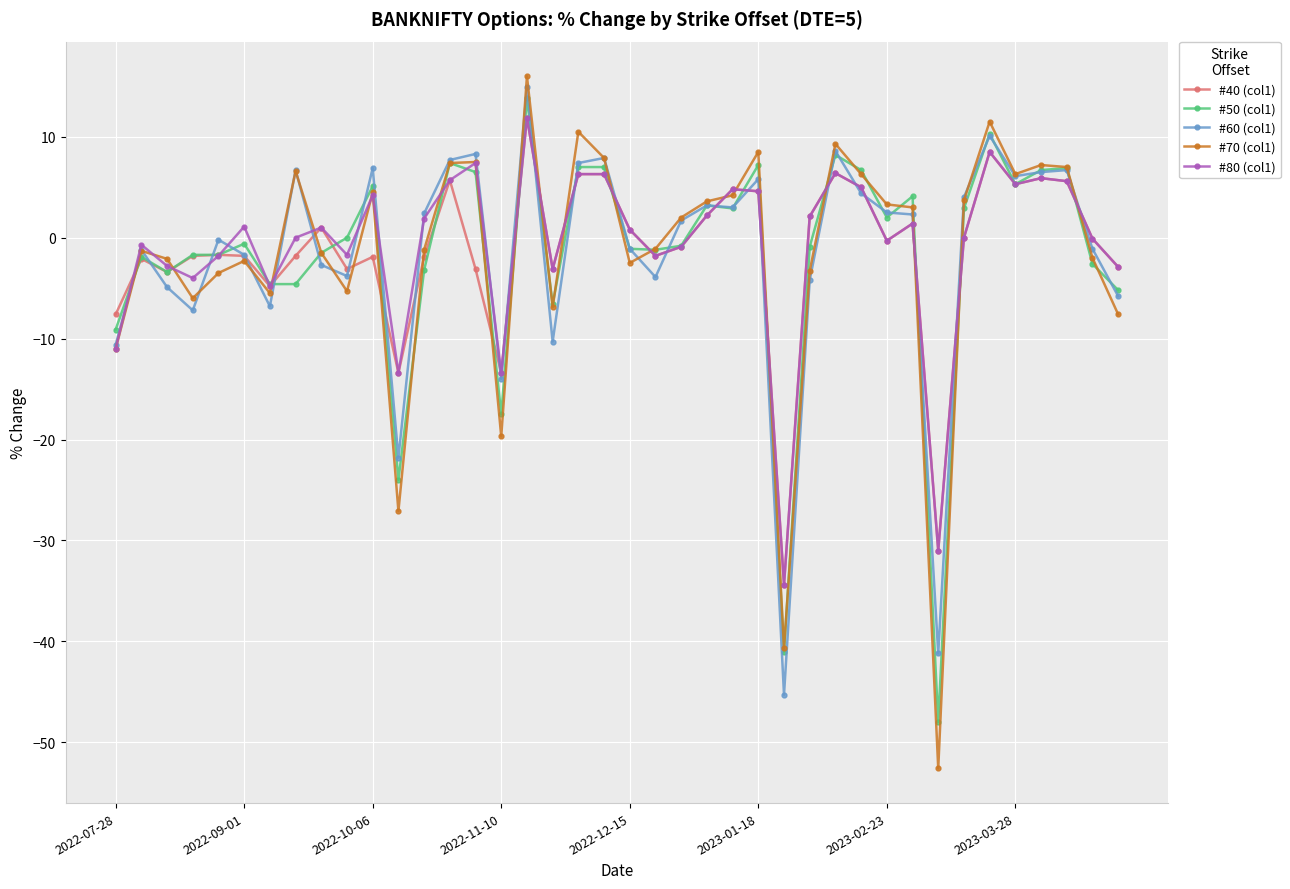

Does the chart have visible grid lines?

Yes